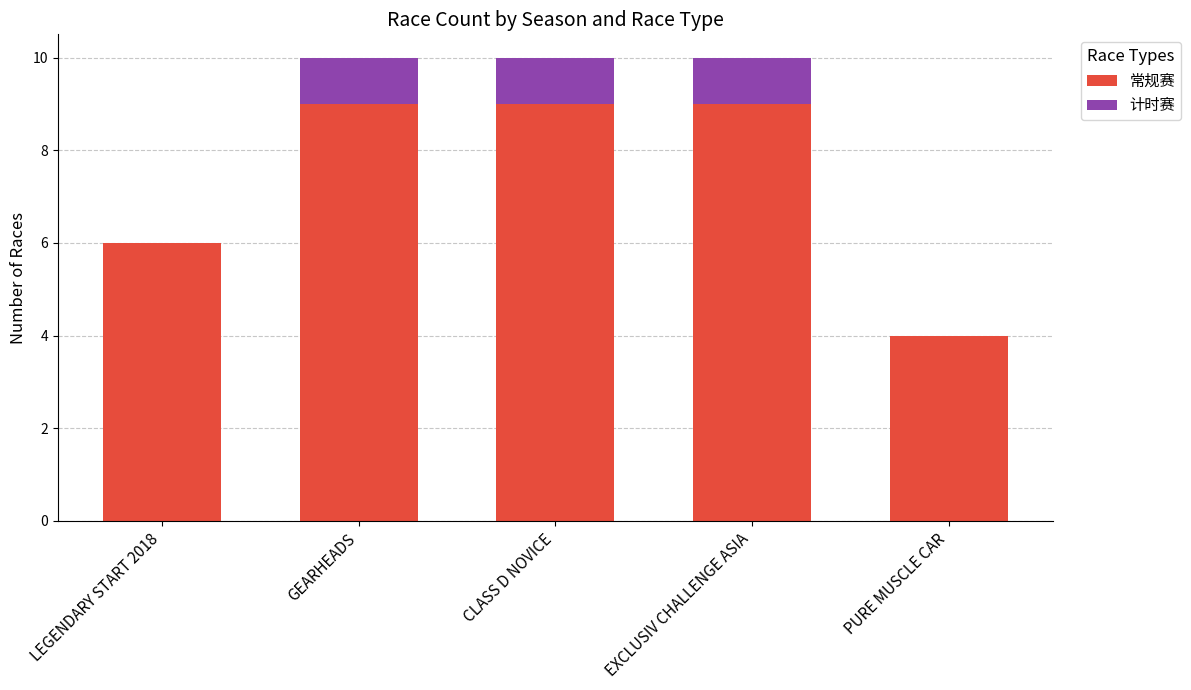

Reading left to right, list the values for the 常规赛 series.

LEGENDARY START 2018=6	GEARHEADS=9	CLASS D NOVICE=9	EXCLUSIV CHALLENGE ASIA=9	PURE MUSCLE CAR=4